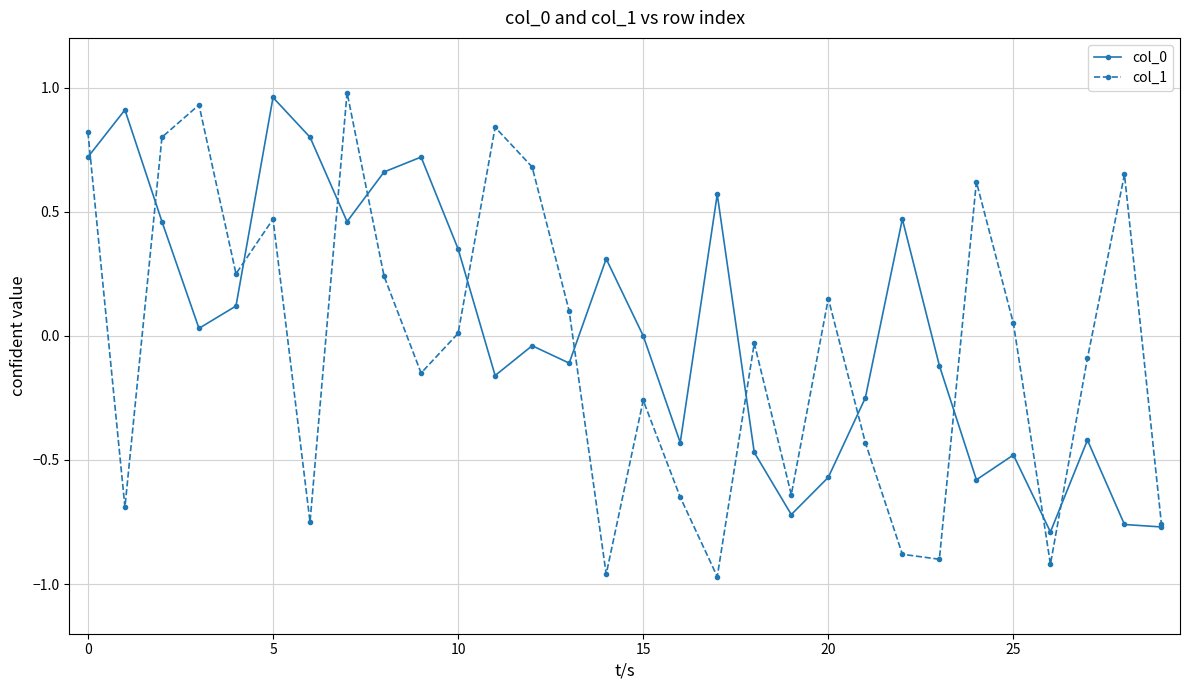

True or false: col_1 has more than 2 interior local peaks.

True